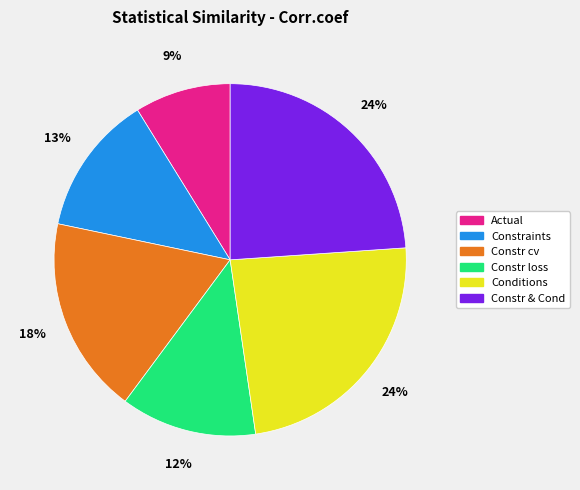

To the nearest percent, what is the difference between the Constraints and Constr & Cond slice percentages?

11%